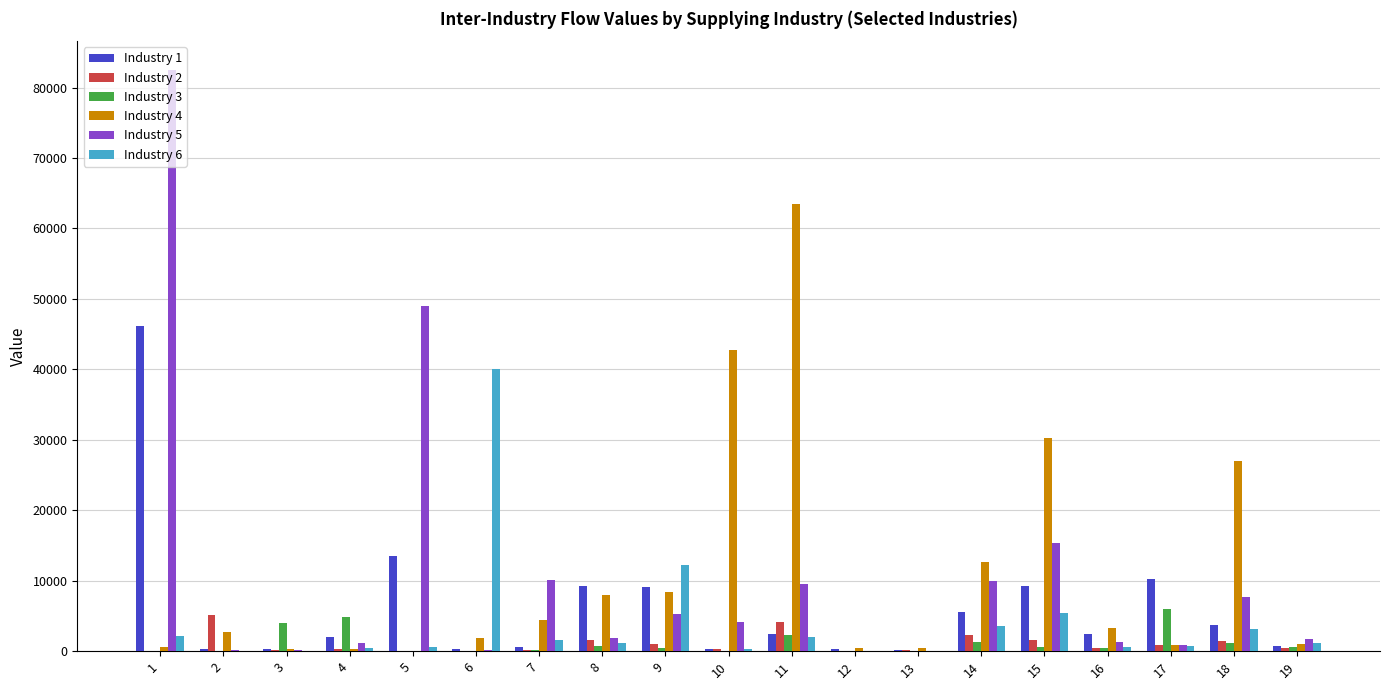

True or false: Industry 5 has a value of 15018.4 at 7.

False